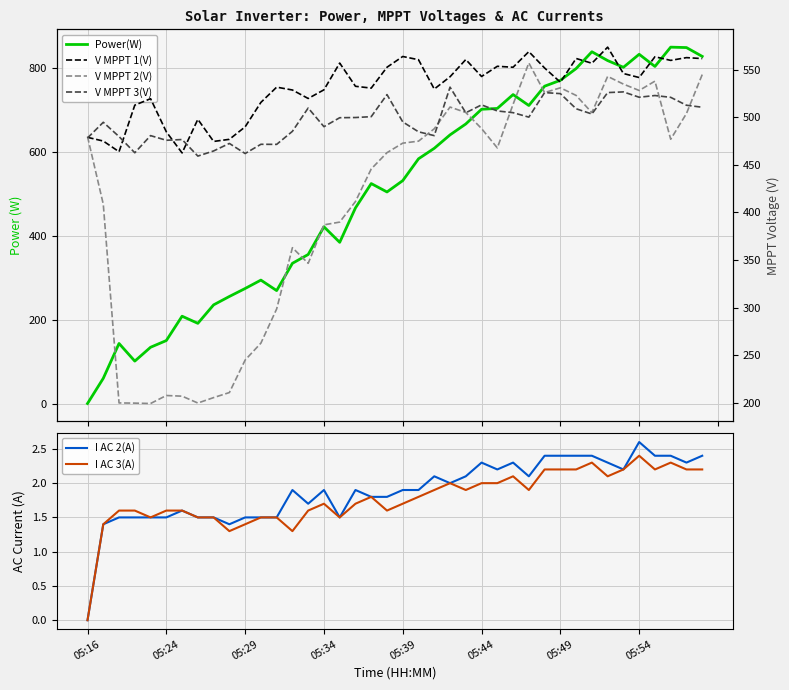

What is the sum of all I AC 2(A) values?

75.5